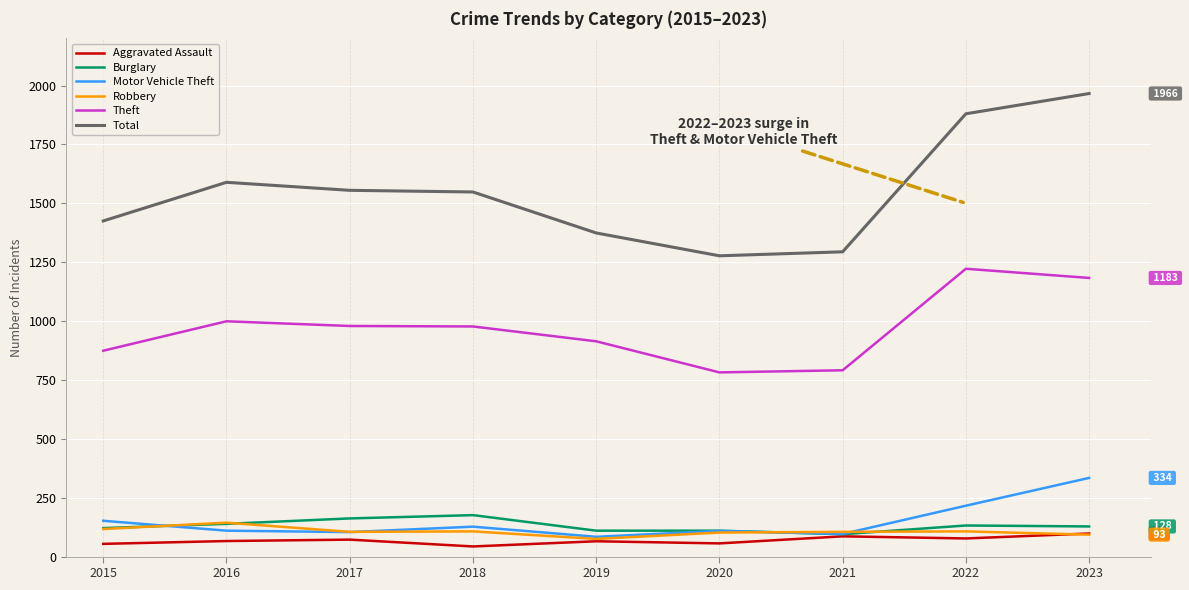

What is the difference between the Theft values at 2018 and 2023?

206